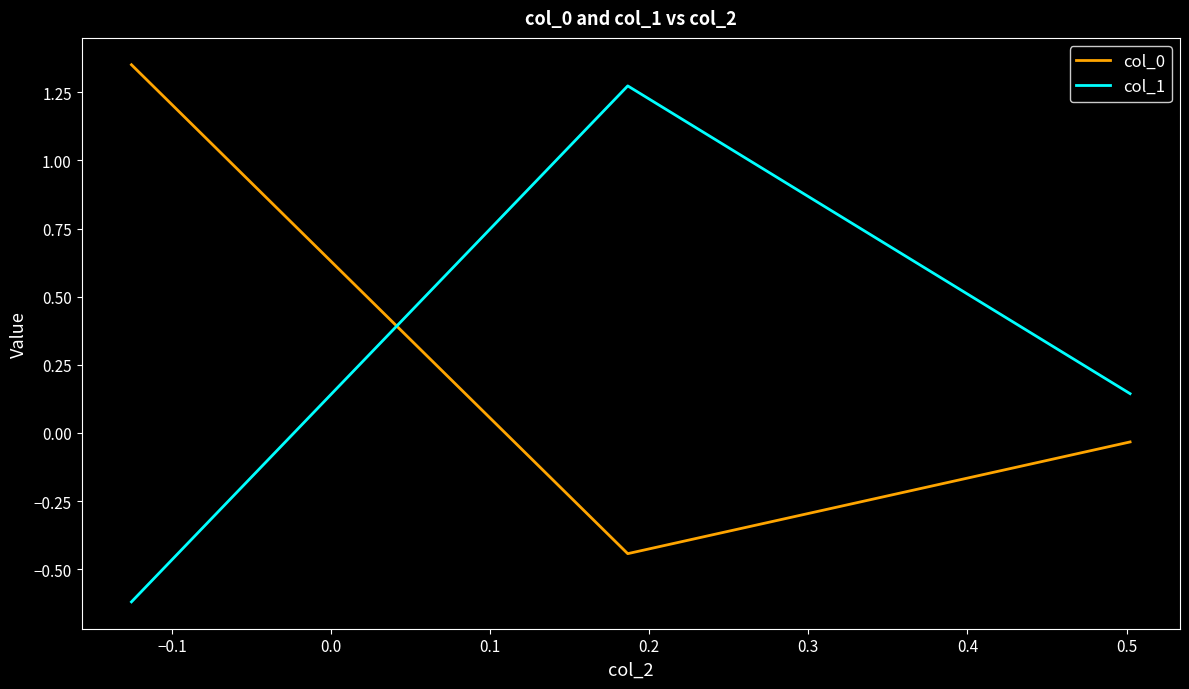

At how many categories does at least one series exceed 1?

2